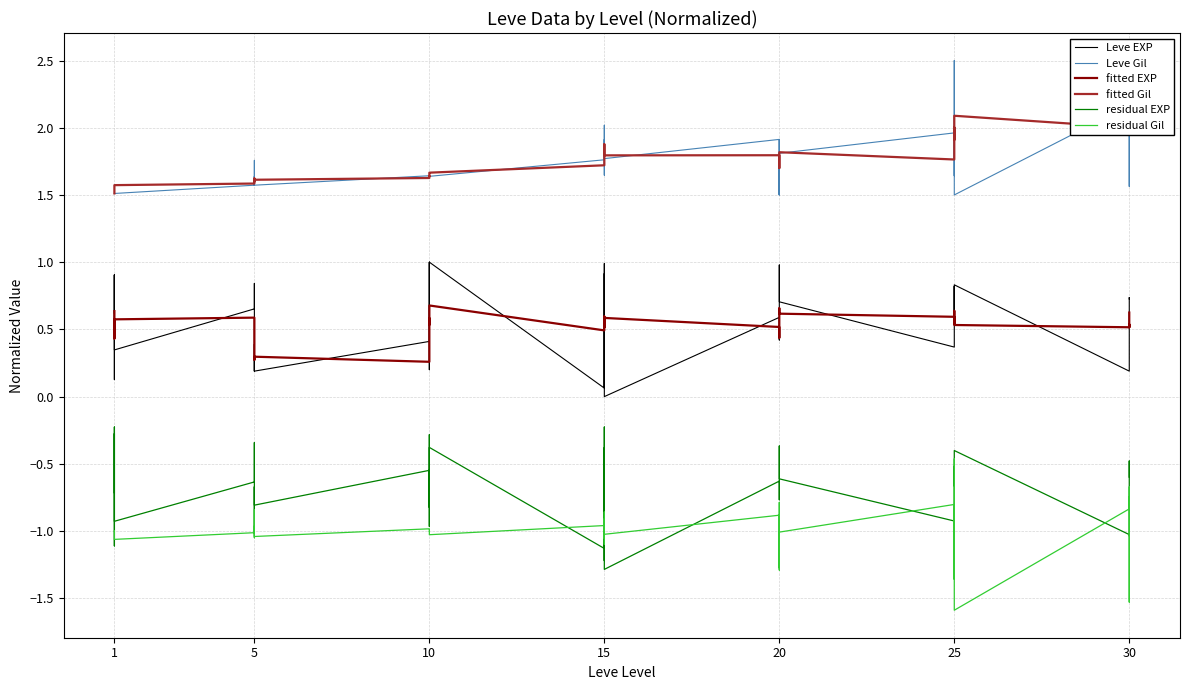

Rank the series by their maximum value, from highest to lowest.

Leve Gil, fitted Gil, Leve EXP, fitted EXP, residual EXP, residual Gil